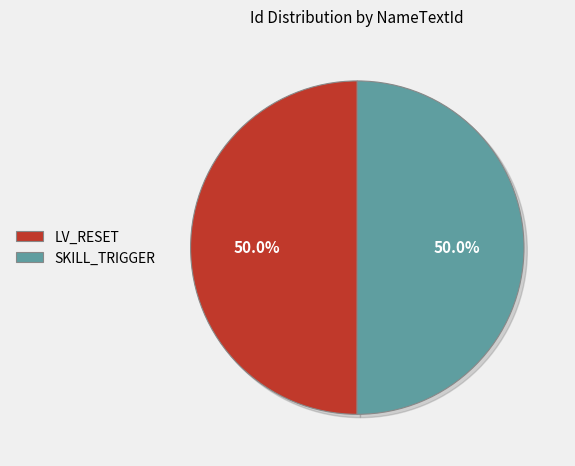

Which slice is the smallest?

LV_RESET